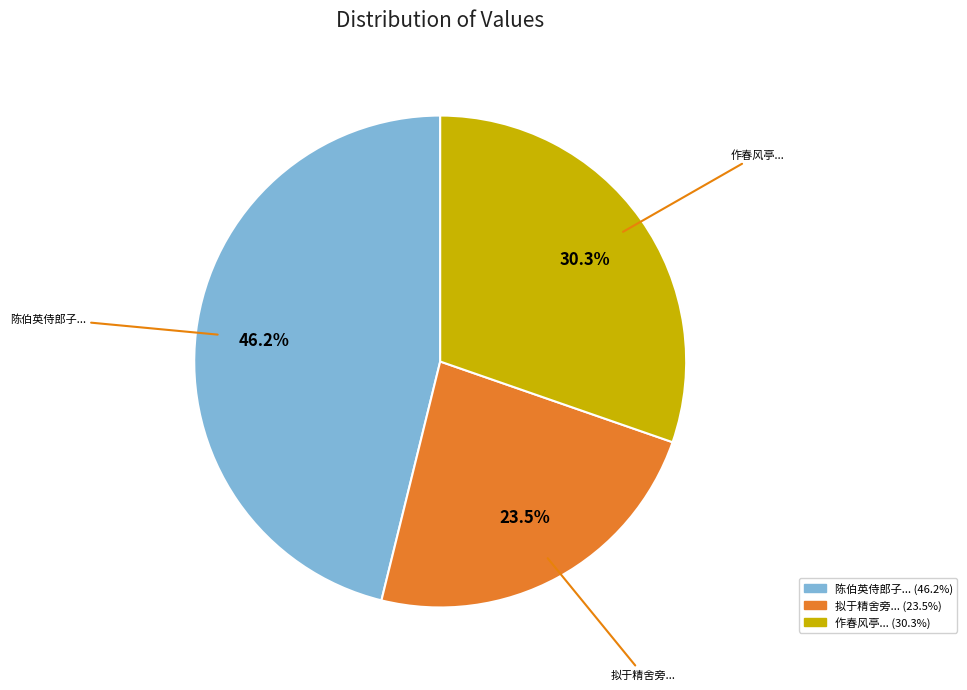

Does any single category account for the majority?

No